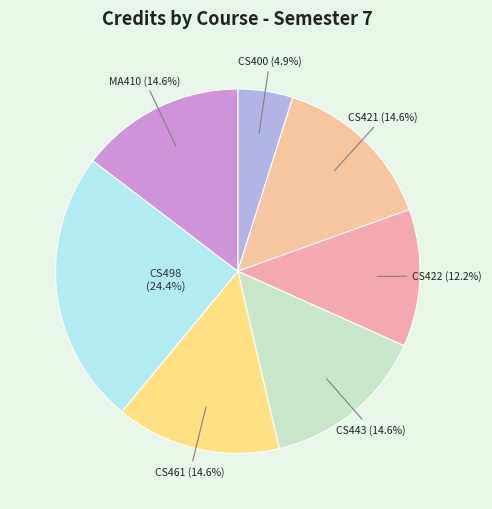

How much of the chart is everything except CS421?

85.4%